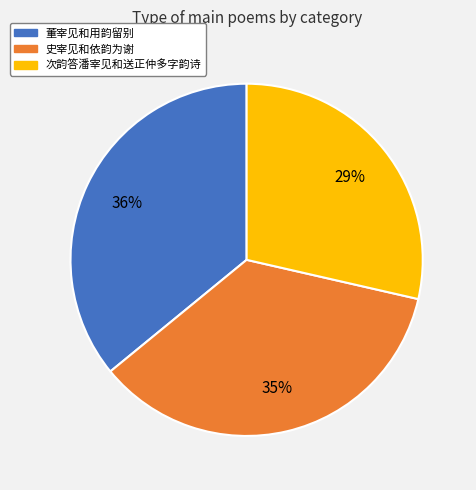

Is there any slice that represents more than half of the pie?

No